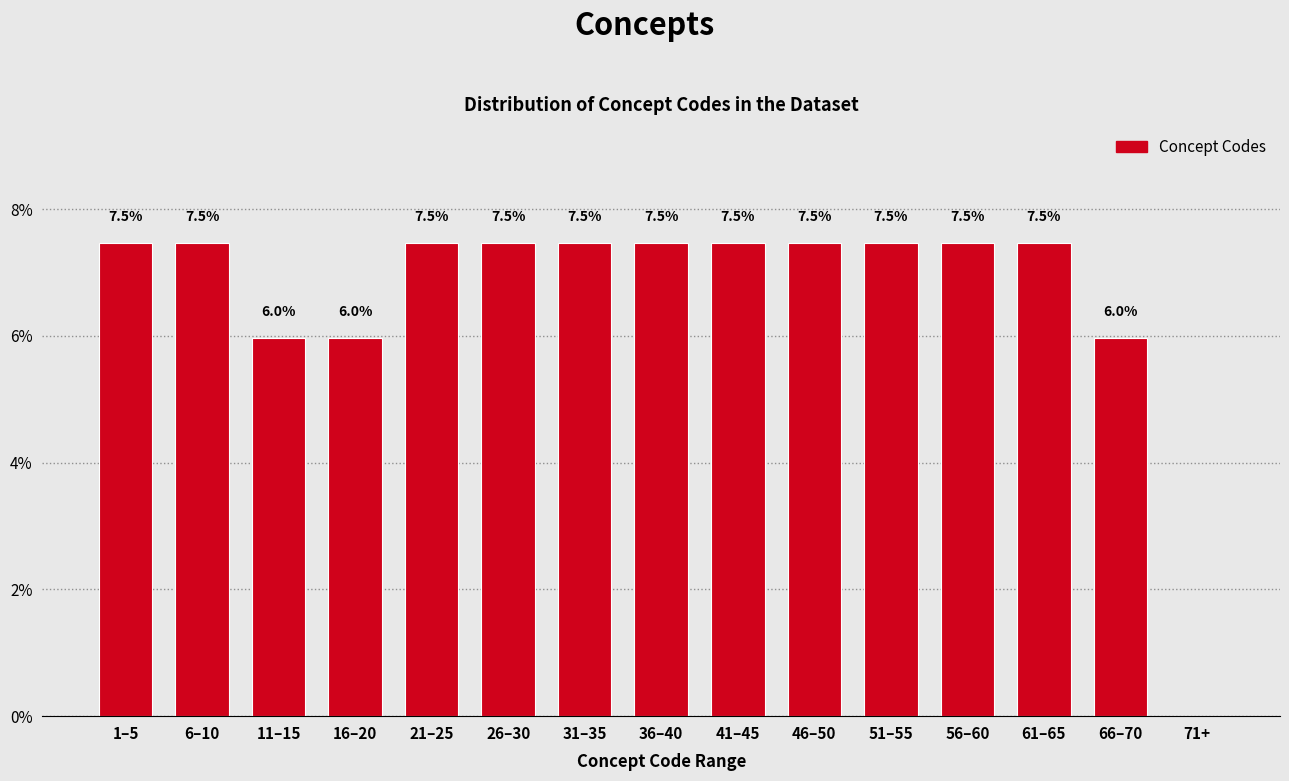

Reading left to right, list all the values displayed in this chart.

1–5=7.5	6–10=7.5	11–15=6.0	16–20=6.0	21–25=7.5	26–30=7.5	31–35=7.5	36–40=7.5	41–45=7.5	46–50=7.5	51–55=7.5	56–60=7.5	61–65=7.5	66–70=6.0	71+=0.0